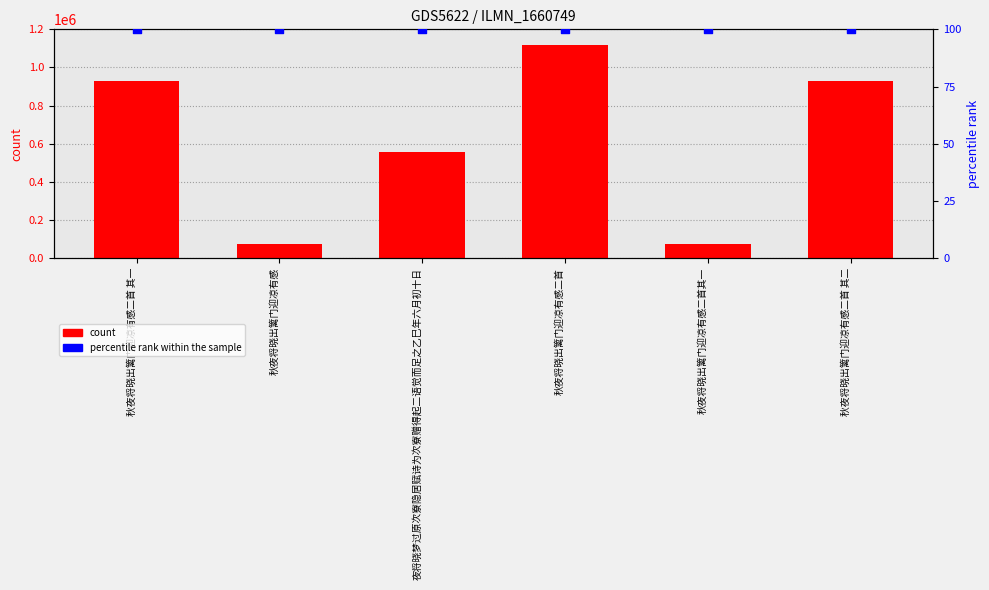

Is the value of count at 秋夜将晓出篱门迎凉有感二首 其二 greater than the value of percentile rank within the sample at 夜将晓梦过原次寮隐居赋诗为次寮赠得起二语觉而足之乙巳年六月初十日?

Yes